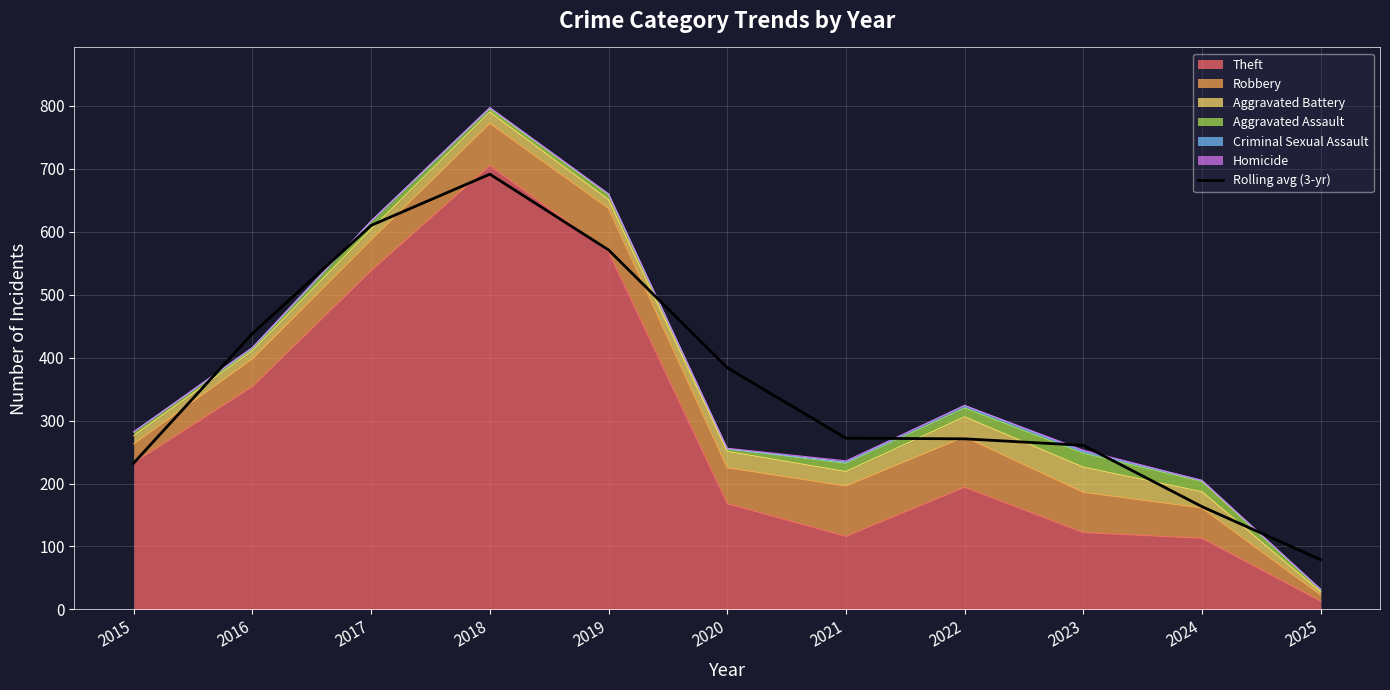

How many values exceed 272?

5